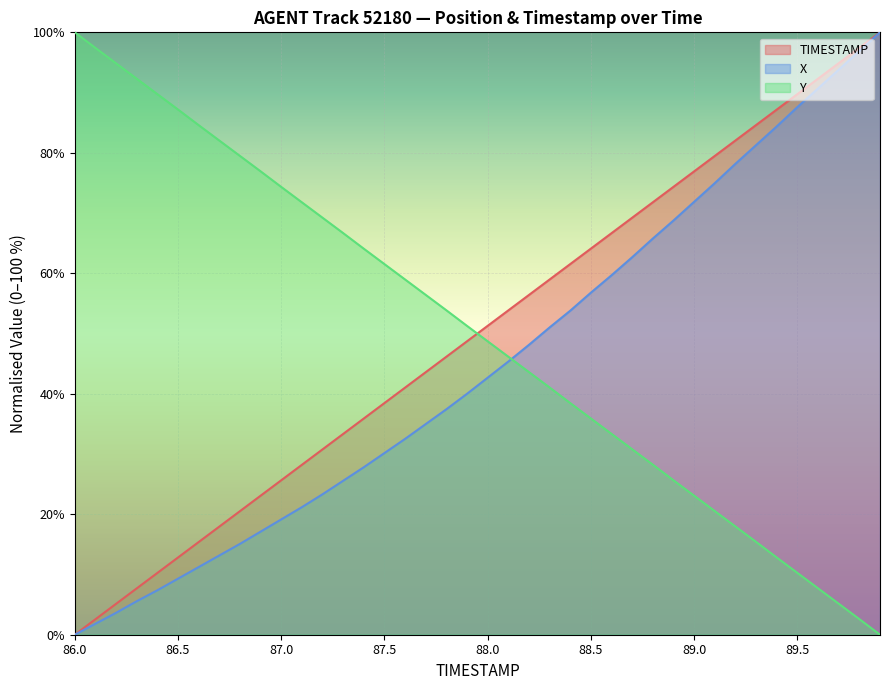

Which series changed the most between 87.7 and 88.6?

X